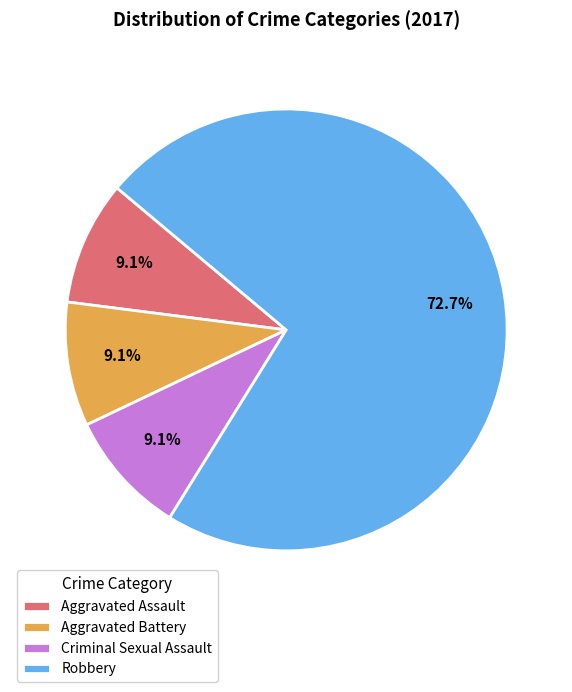

What is the ratio of the value at Aggravated Battery to the value at Criminal Sexual Assault?

1.0